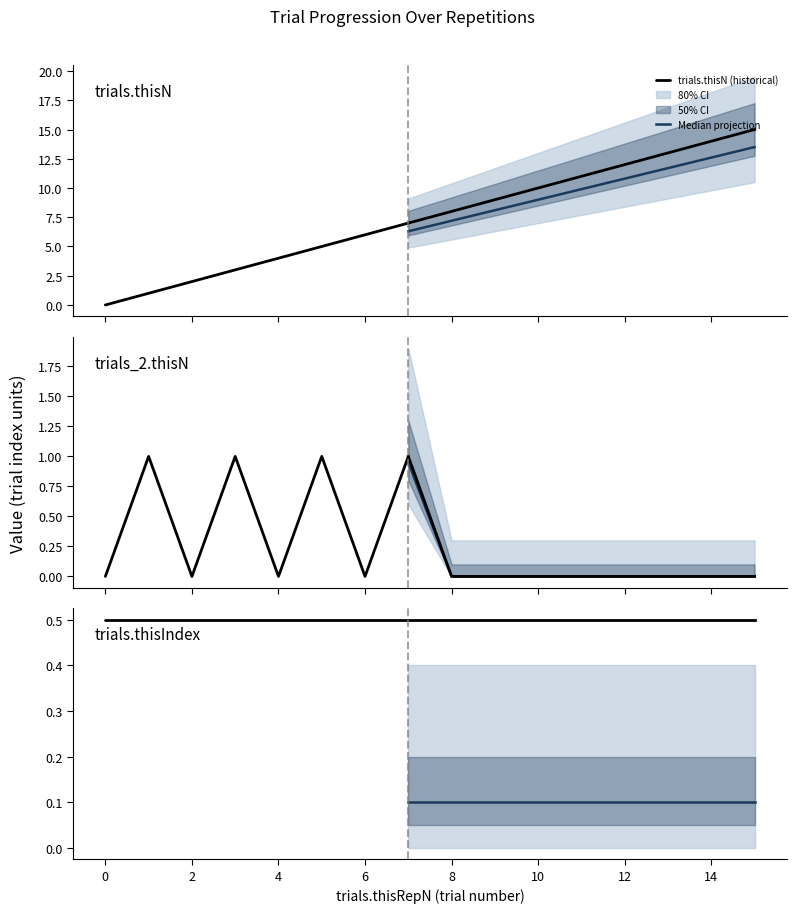

What is the greatest value displayed?

15